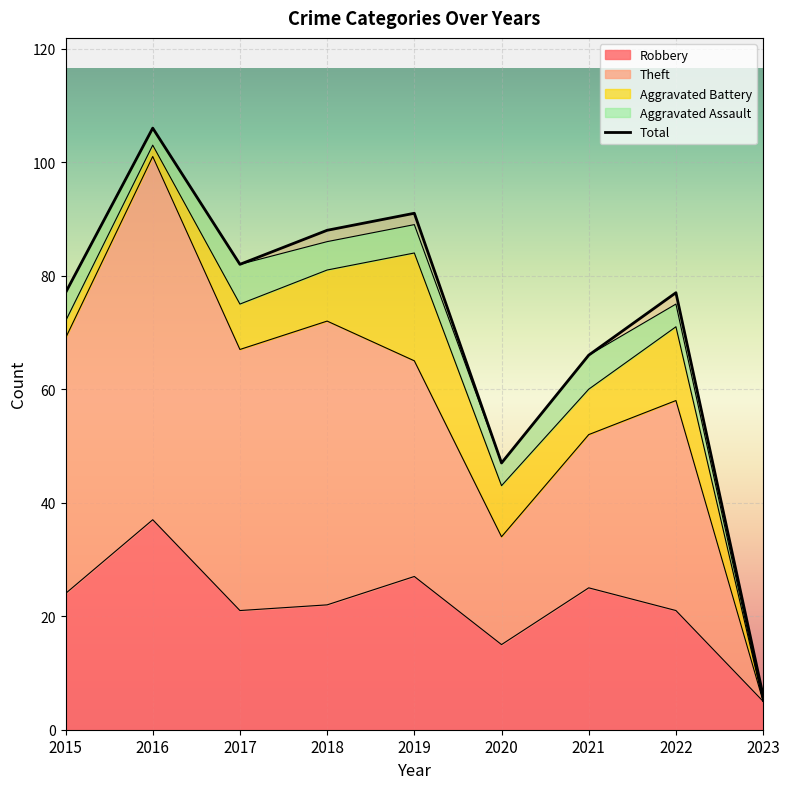

At which category does the data reach its first local peak?

2016